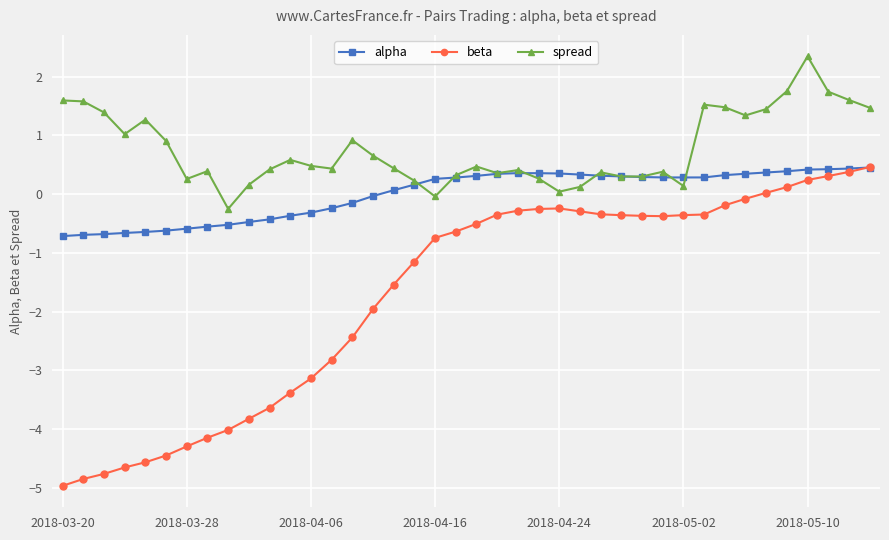

Which series has the largest total across all categories?

spread